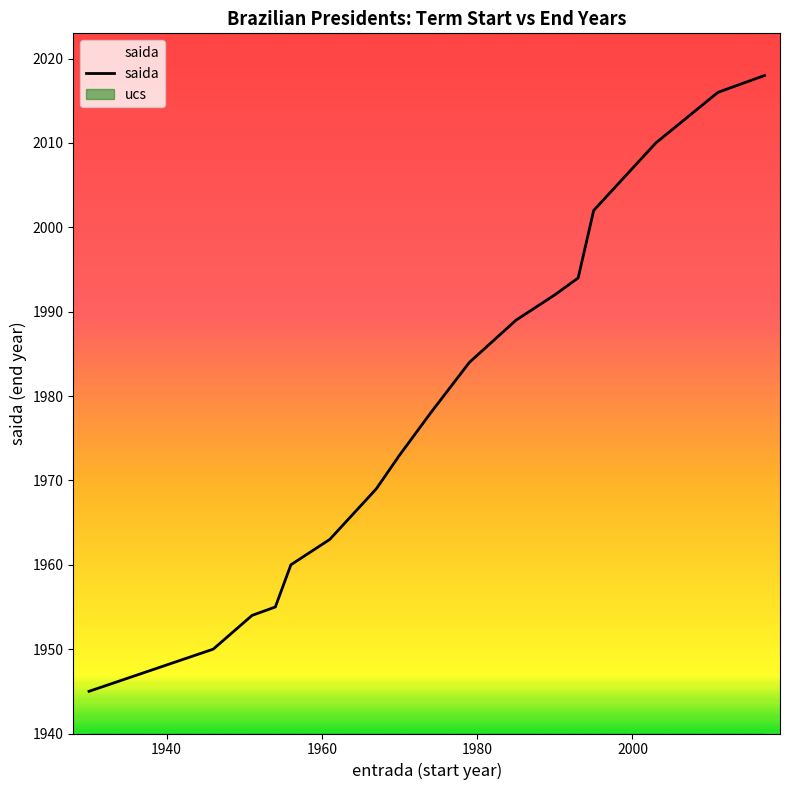

Reading right to left, transcribe all the data shown in this chart.

2018	2016	2010	2002	1994	1992	1989	1984	1978	1973	1969	1966	1963	1960	1955	1954	1950	1945